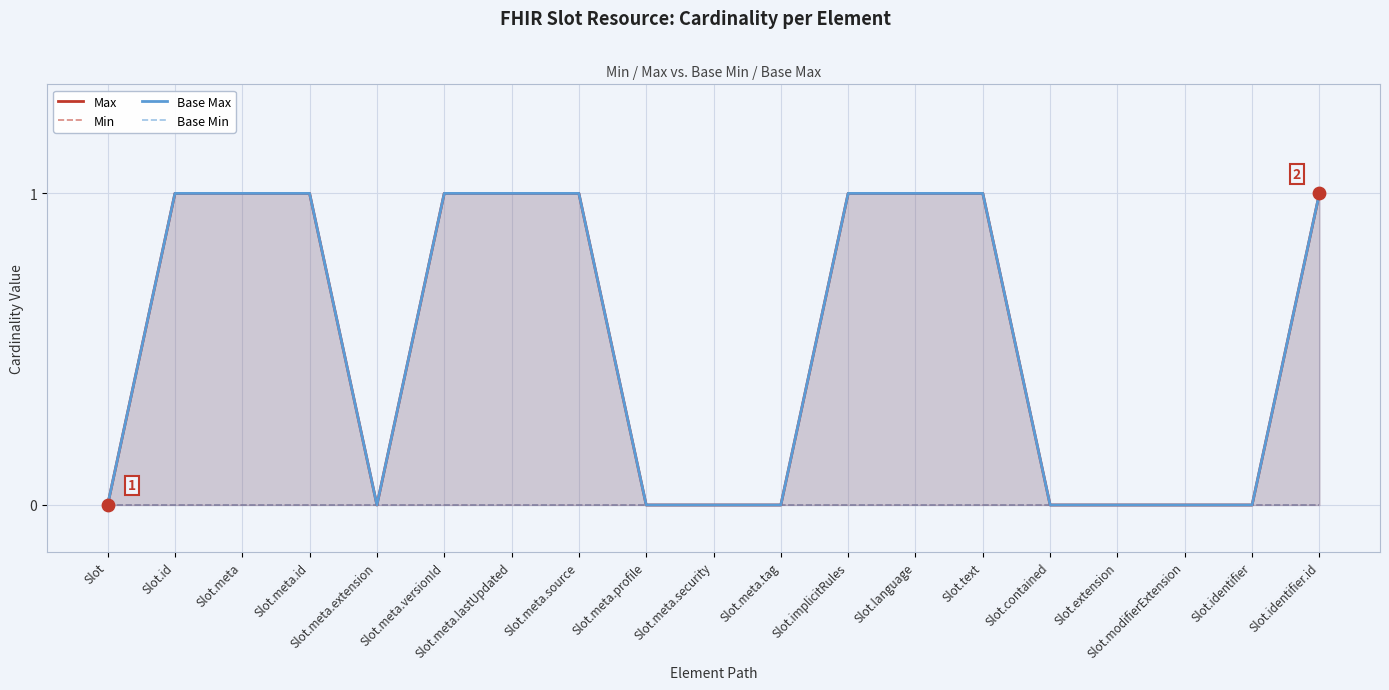

Is the value of Max at Slot.meta.versionId greater than the value of Min at Slot.meta.profile?

Yes